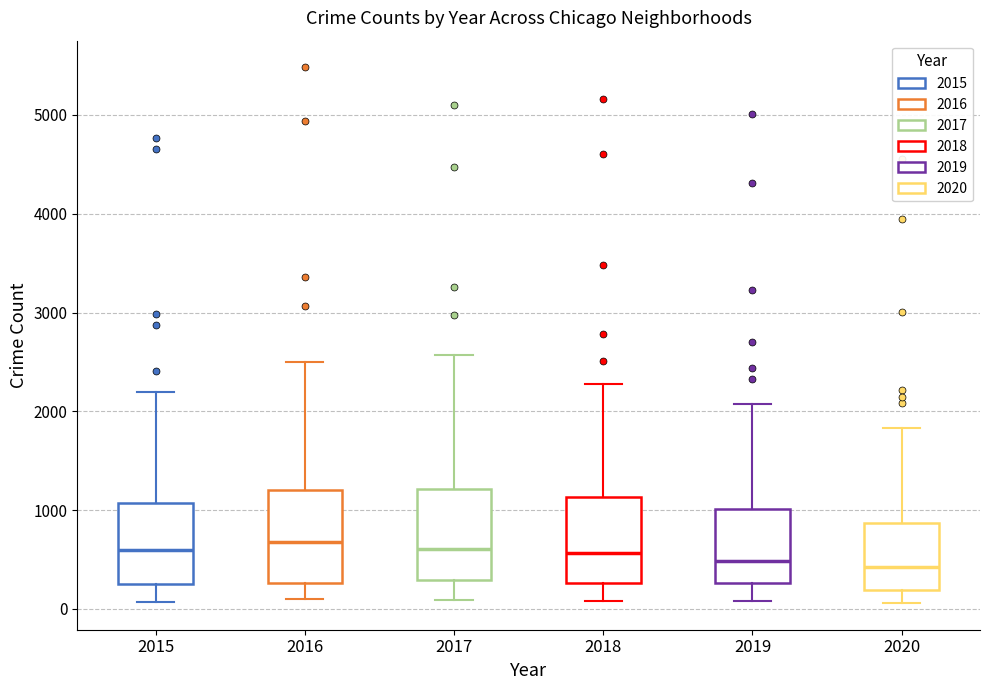

Reading left to right, read every box against the y-axis: the position of its median line, the range the box covers, and the ends of its whiskers. The values are not printed on the chart, so give them approximately, as read against the axis.

2015: median 600, box 300 to 1100, whiskers 100 to 2200
2016: median 700, box 300 to 1200, whiskers 100 to 2500
2017: median 600, box 300 to 1200, whiskers 100 to 2600
2018: median 600, box 300 to 1100, whiskers 100 to 2300
2019: median 500, box 300 to 1000, whiskers 100 to 2100
2020: median 400, box 200 to 900, whiskers 100 to 1800